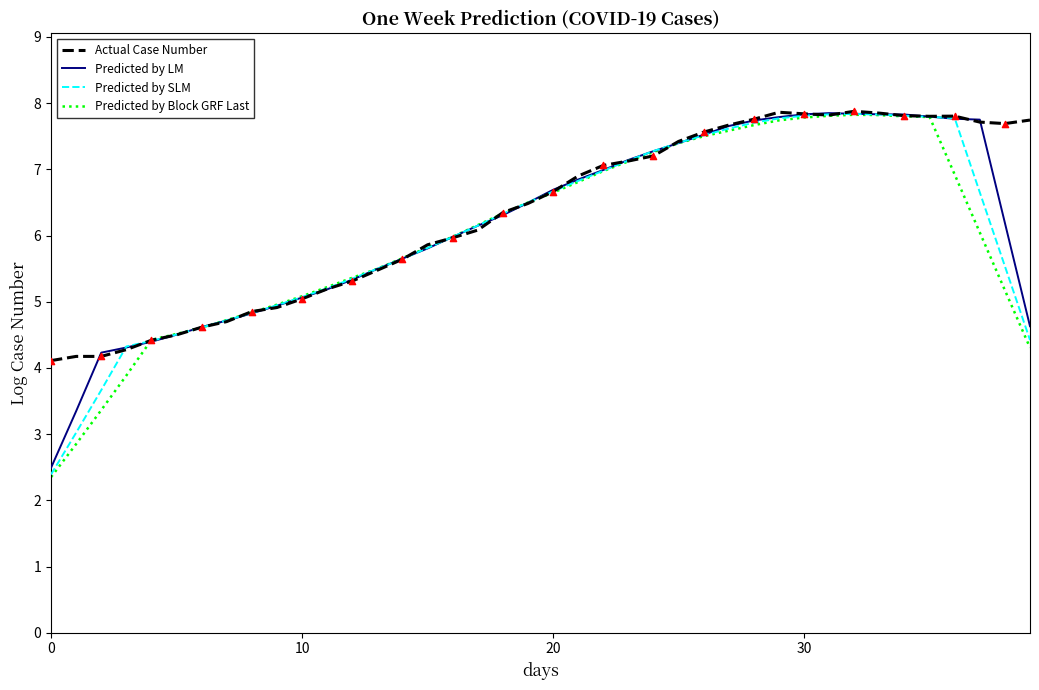

Which series has the largest total across all categories?

Actual Case Number